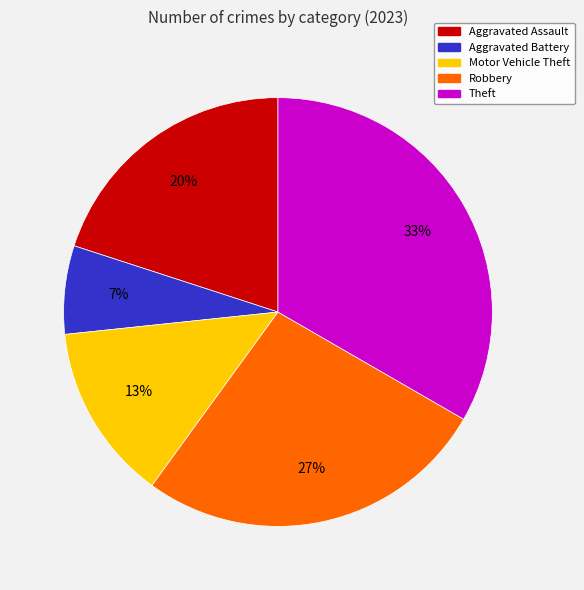

To the nearest percent, what is the average slice percentage?

20%